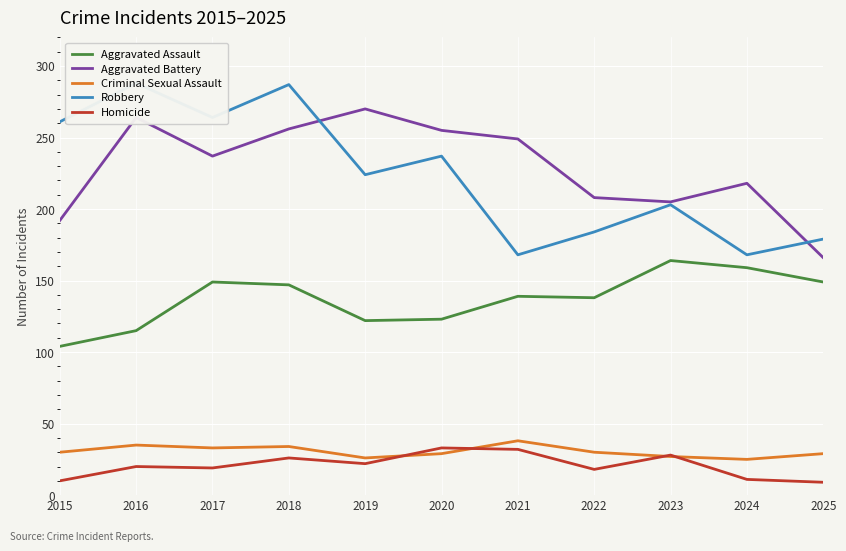

What are all the series names shown in the legend?

Aggravated Assault, Aggravated Battery, Criminal Sexual Assault, Robbery, Homicide